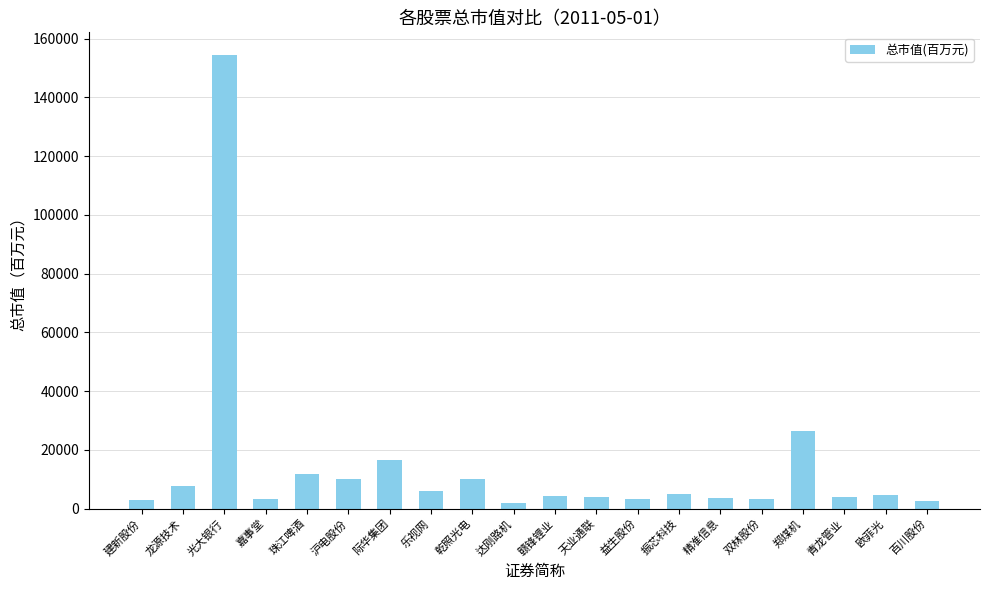

True or false: the data shows 9923.8 at 乾照光电.

True